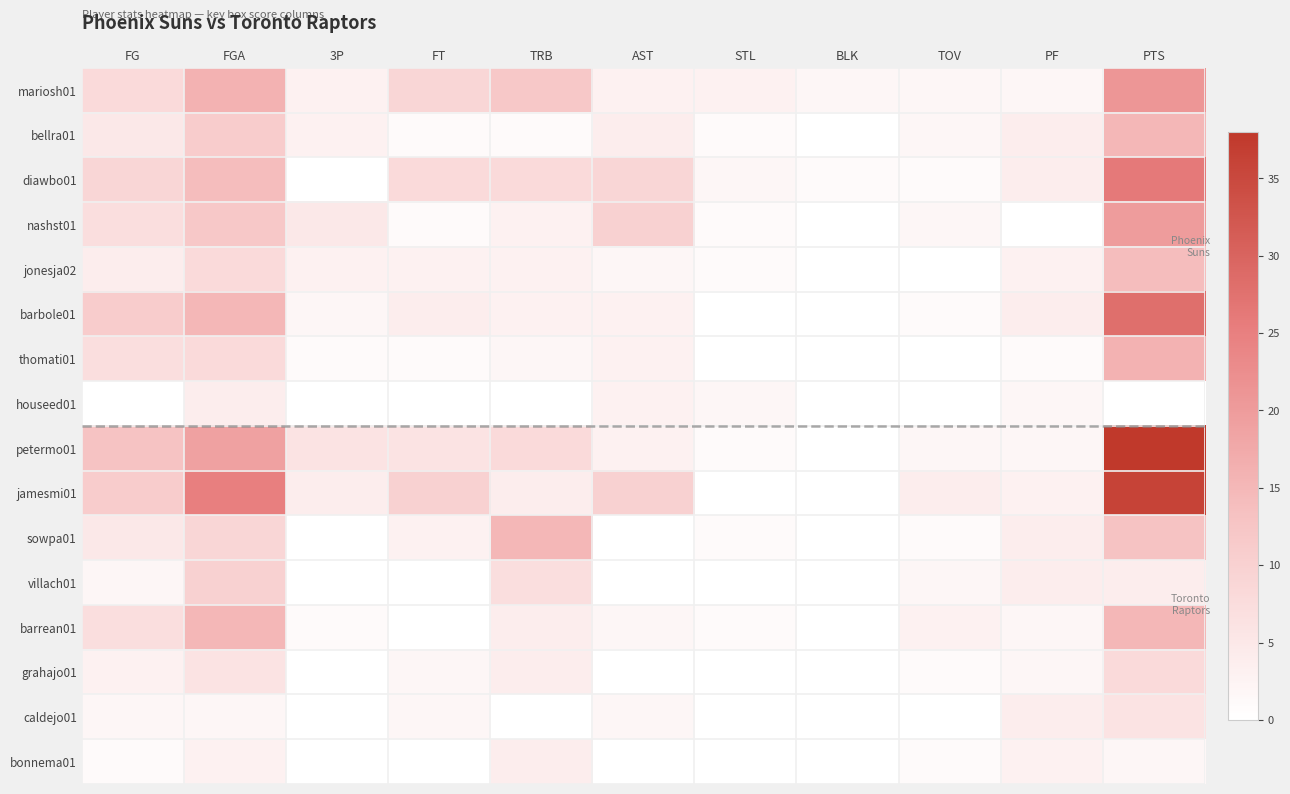

Between FGA and AST, which is larger?

FGA